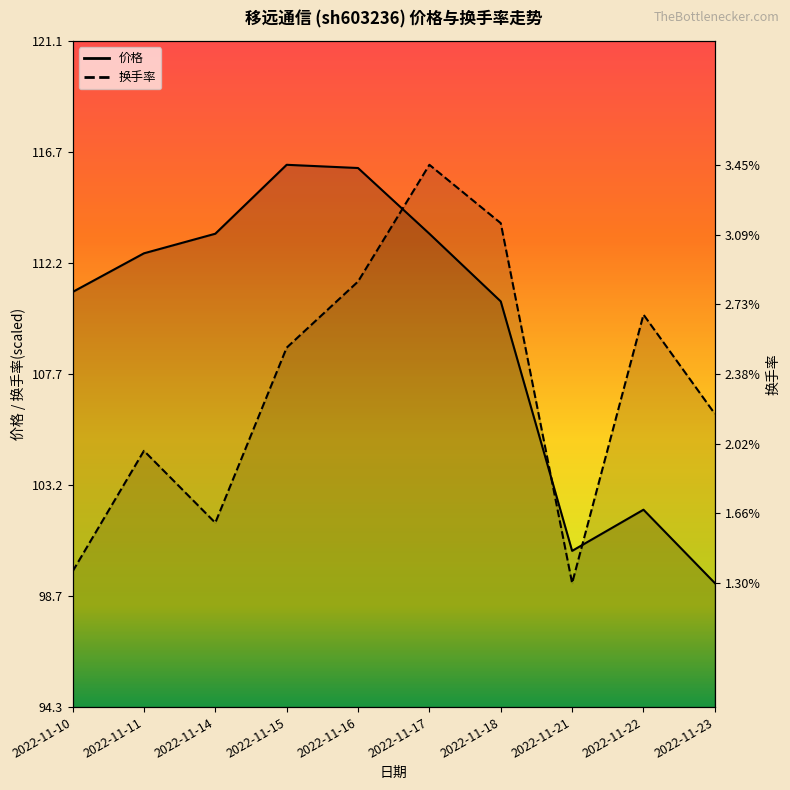

What is the total value across all series at 2022-11-18?

224.4